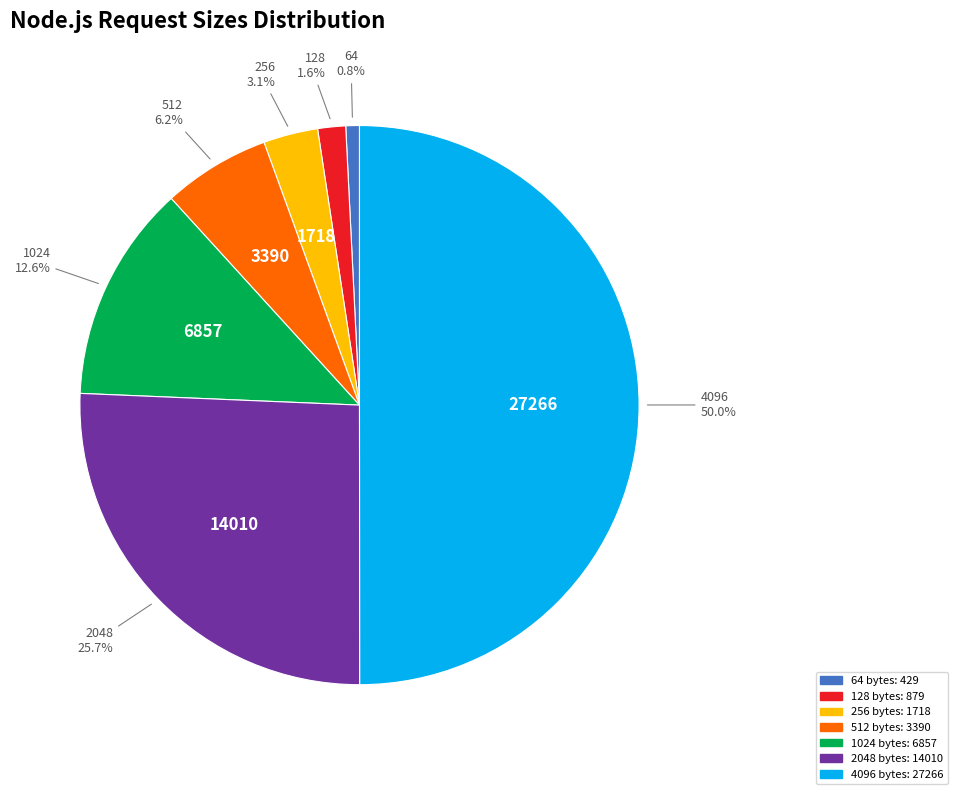

Which slice is the largest?

4096